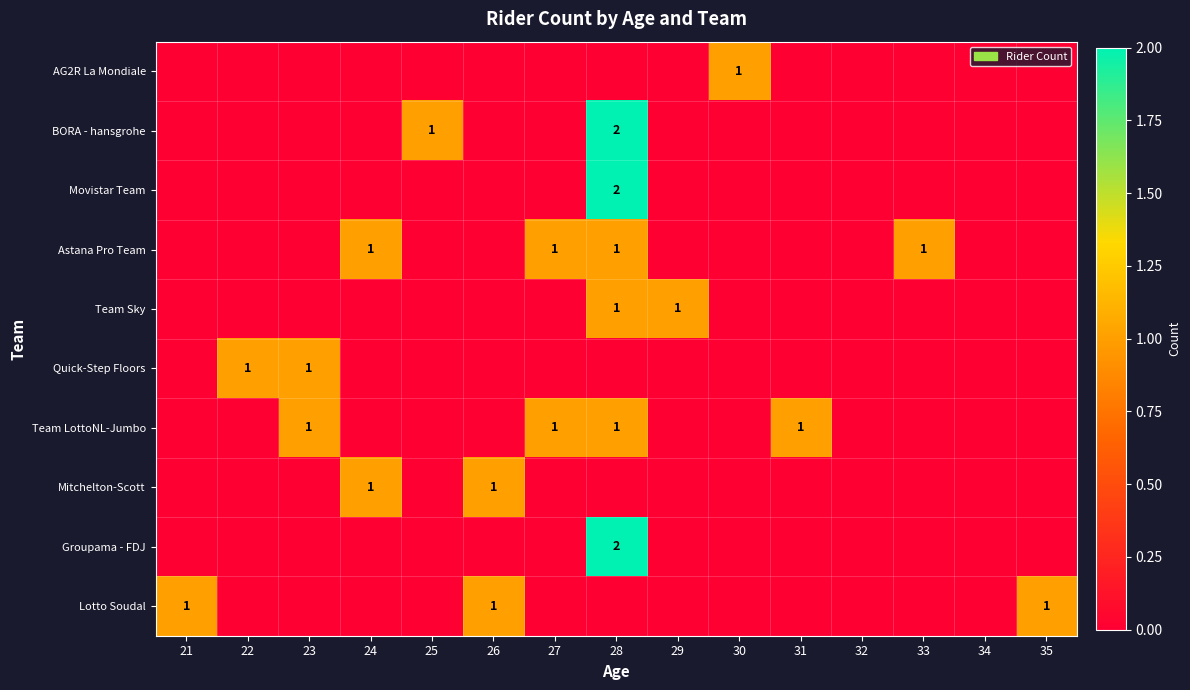

Which category has the lowest value in the Team Sky series?

21